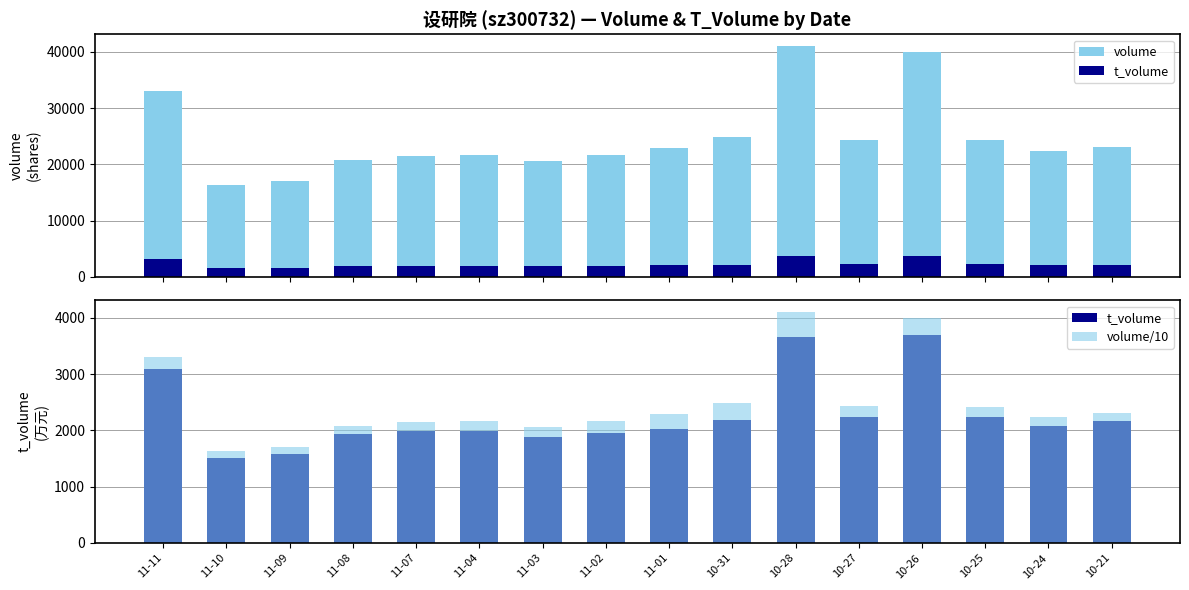

What is the difference between the maximum and minimum values in the volume/10 series?

2474.5